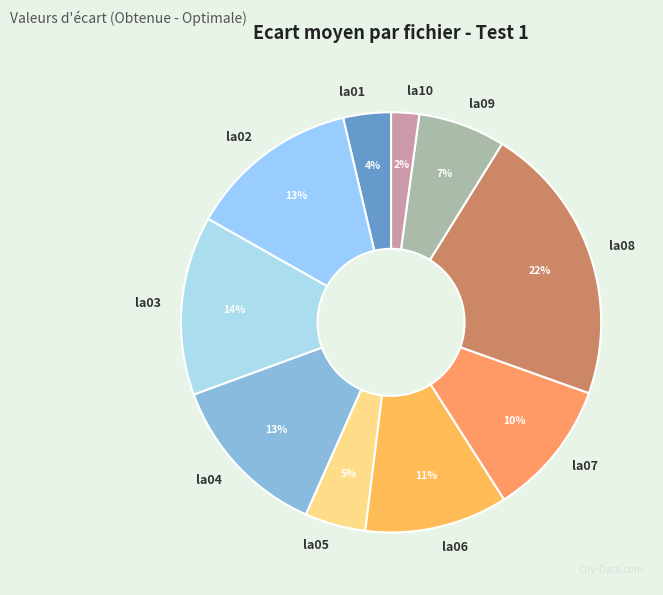

How many segments does this pie chart have?

10